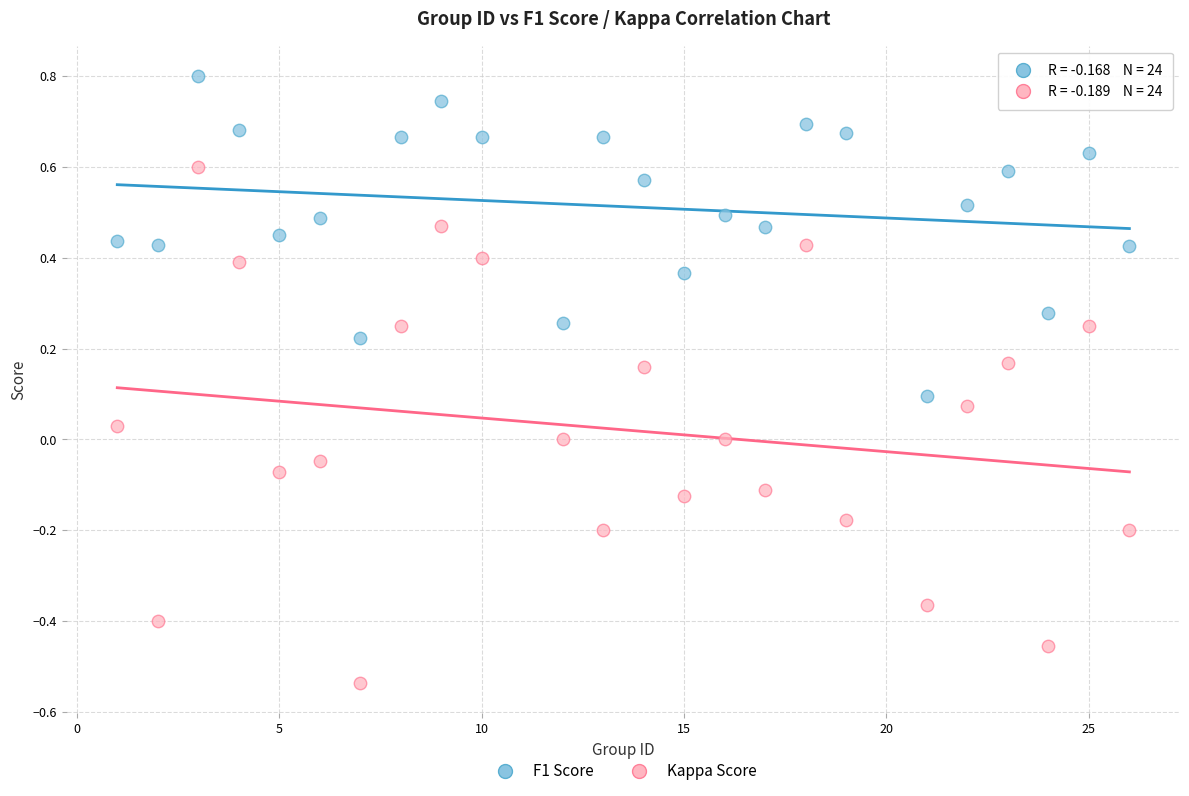

What is the X range (max minus min) for the scatter plot?

25.0